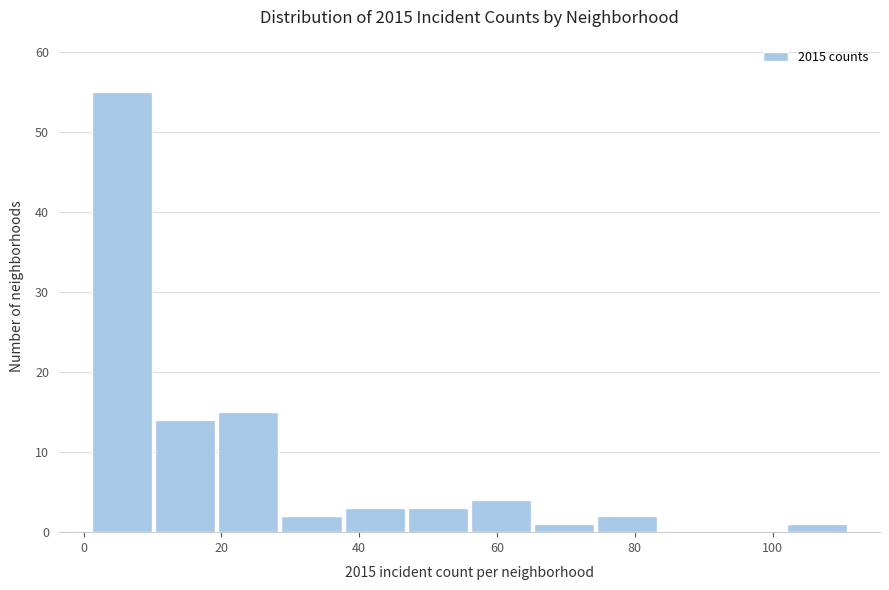

Which range on the x-axis has the tallest bar?

2 to 10